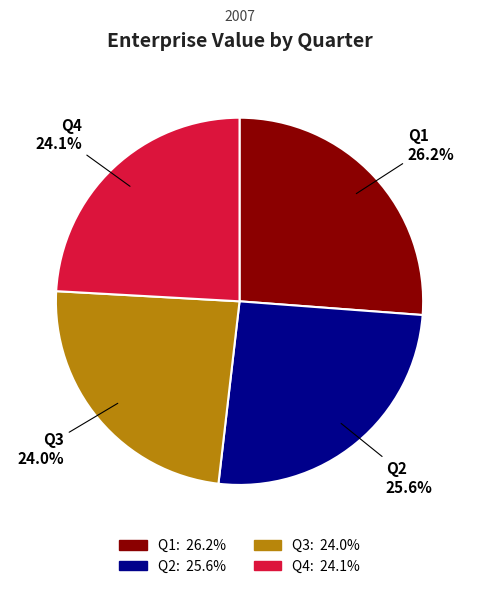

To the nearest percent, what is the difference between the largest and smallest slice percentages?

2%